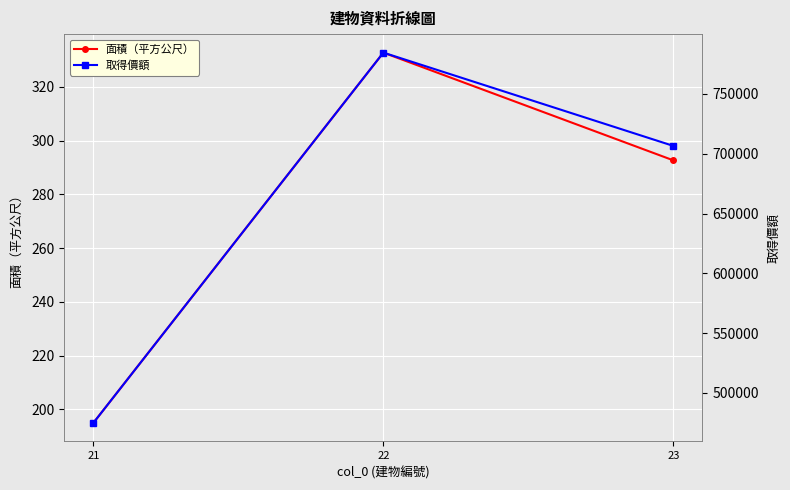

What is the maximum value for 取得價額?

784500.0